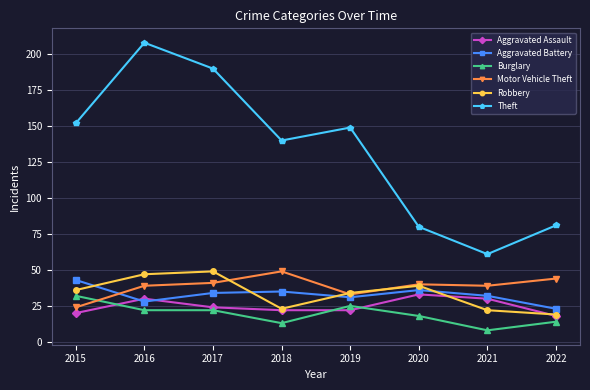

What is the sum of all Aggravated Assault values?

199